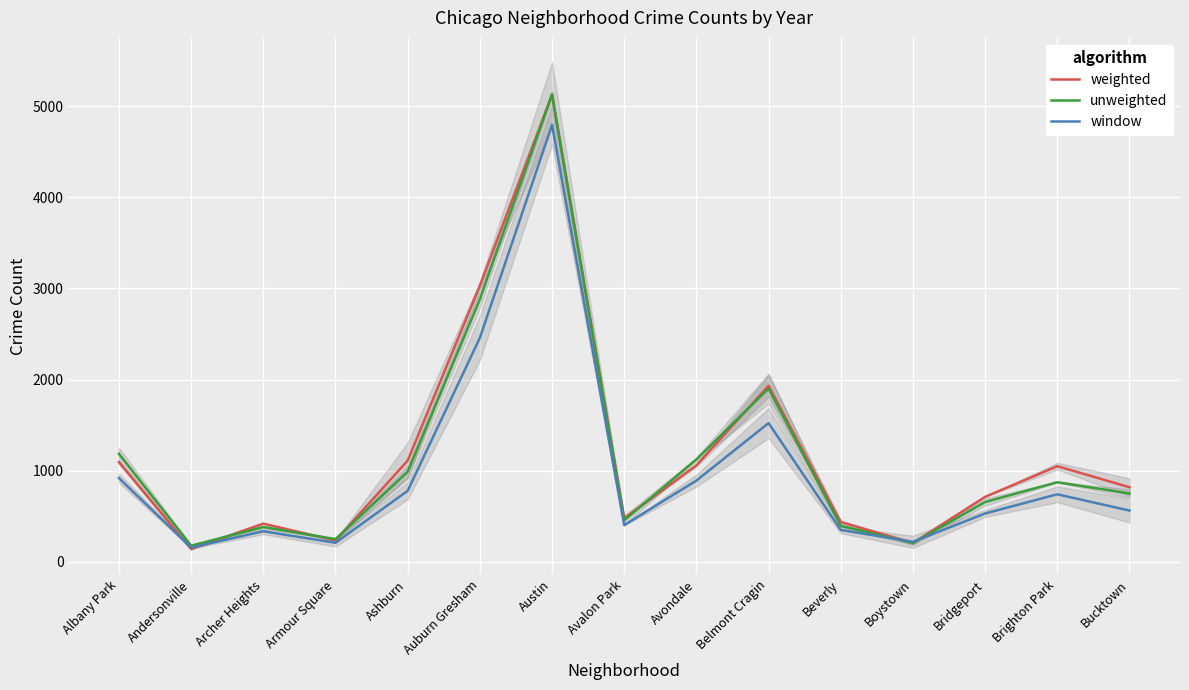

What is the sum of all weighted values?

17845.0